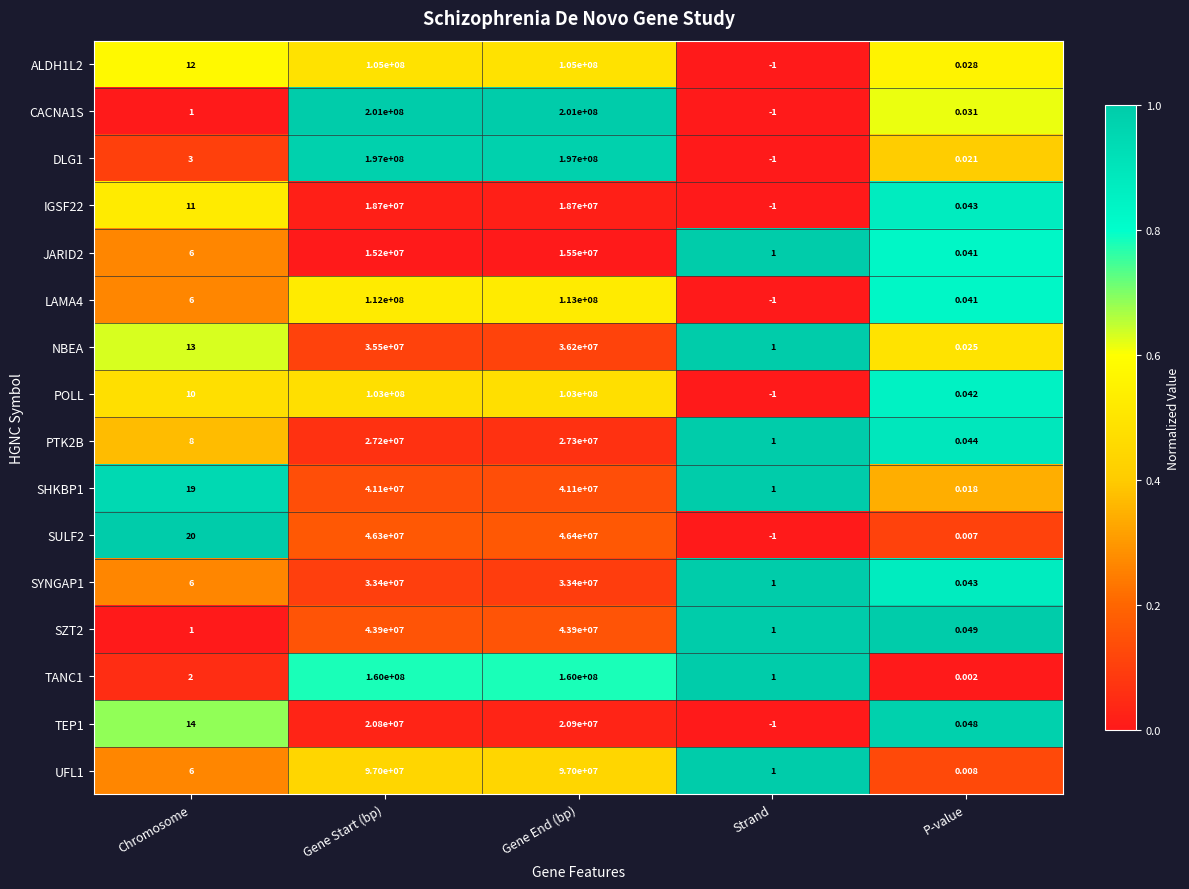

At how many categories does at least one series exceed 0?

5